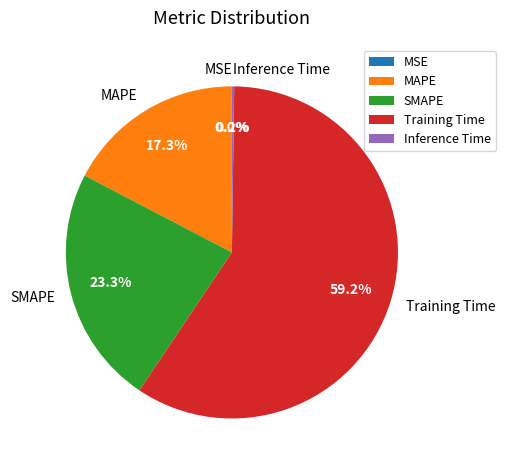

Combined, what portion of the pie is MAPE and Training Time?

76.5%